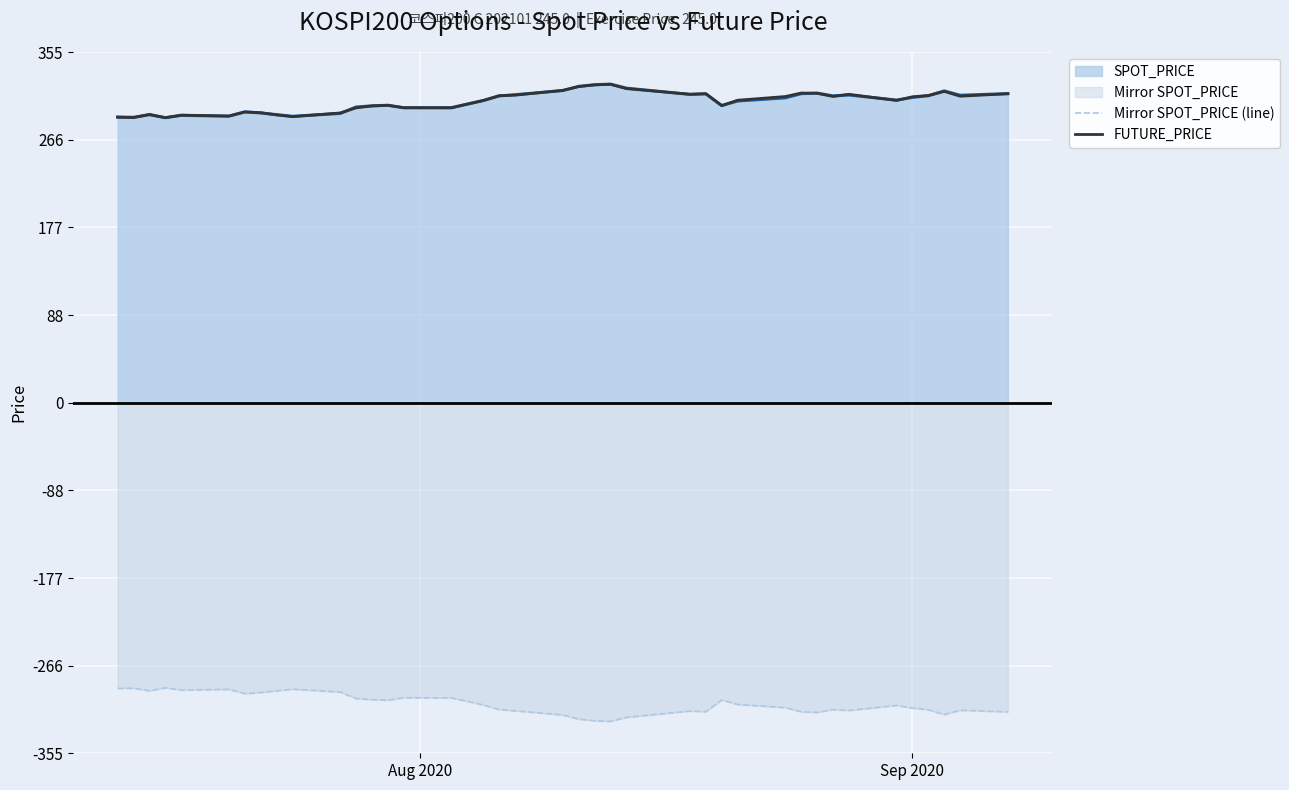

What is the minimum value for Mirror SPOT_PRICE (line)?

-323.3